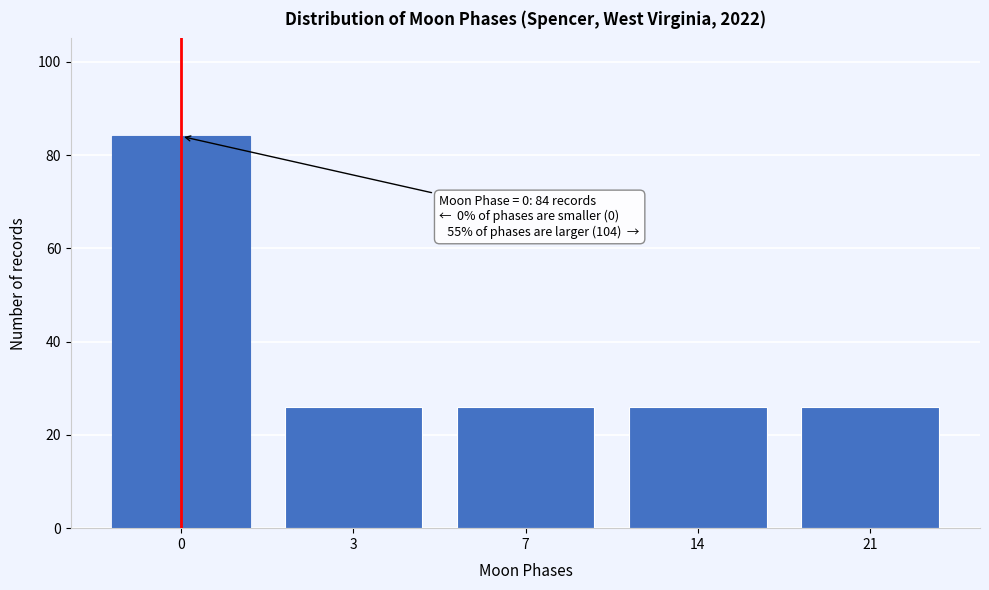

Reading right to left, list all the values displayed in this chart.

21=26	14=26	7=26	3=26	0=84